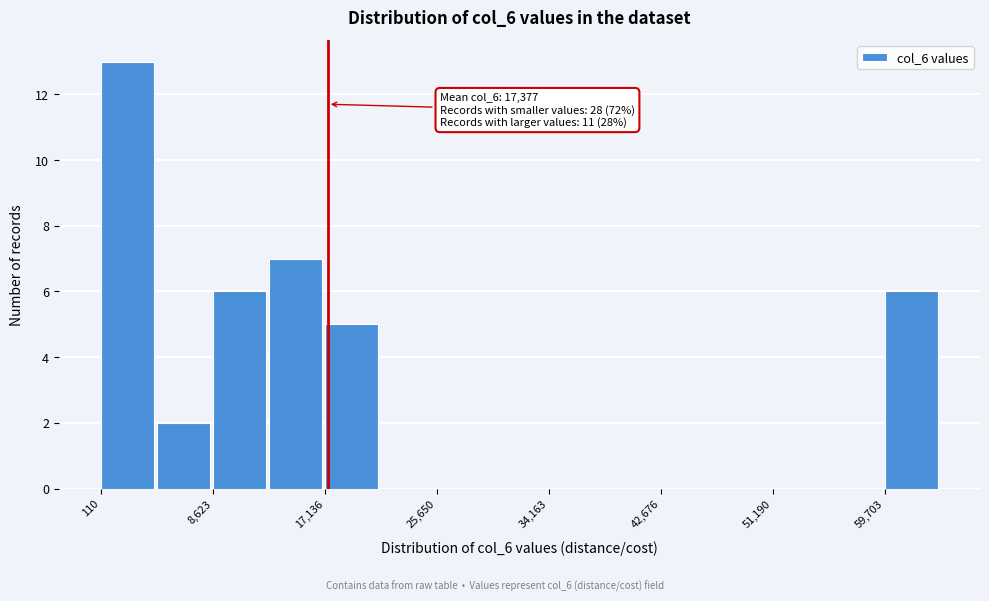

Over which range of the x-axis is the bar tallest?

0 to 4000